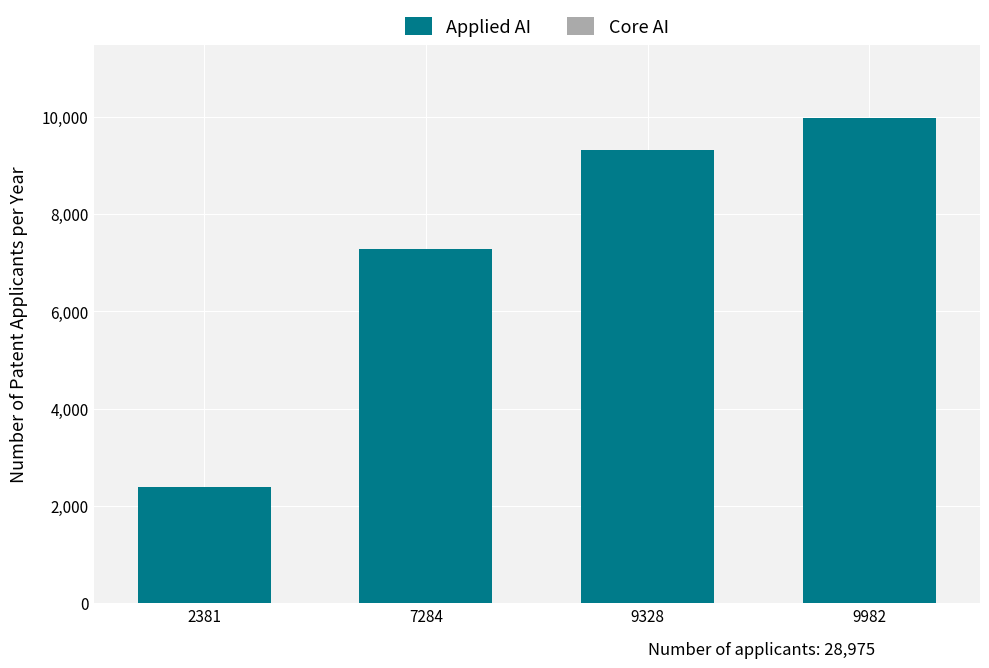

At which category is the sum across all series the highest?

9982